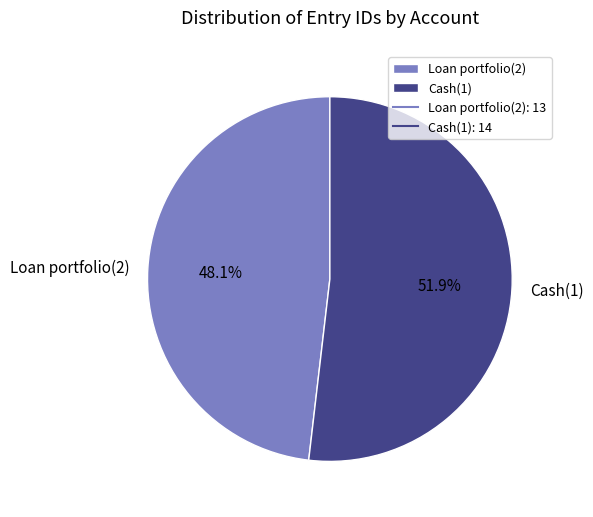

To the nearest percent, what portion does Cash(1) represent?

52%